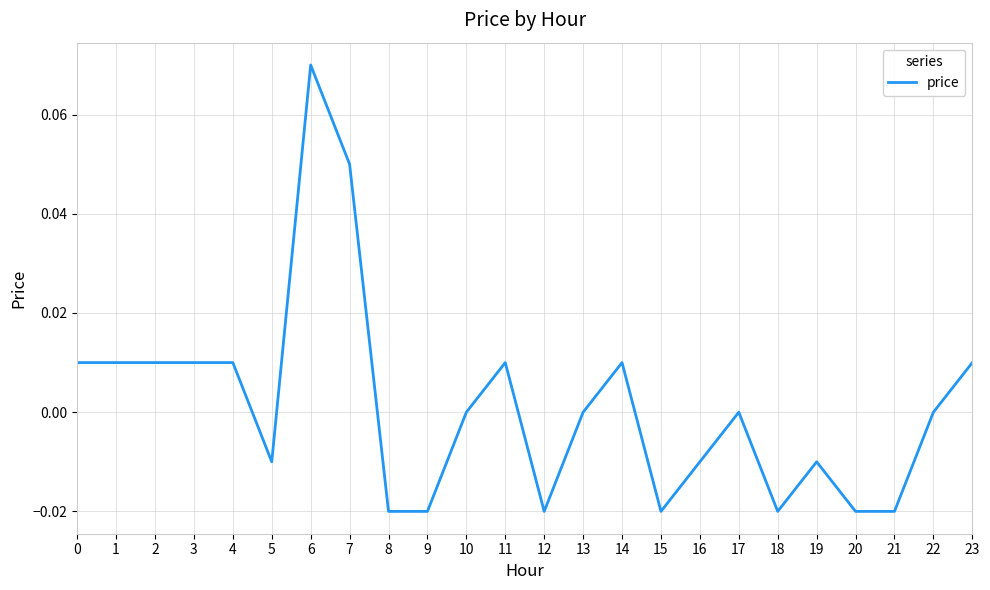

Which category has the highest value across all series?

6